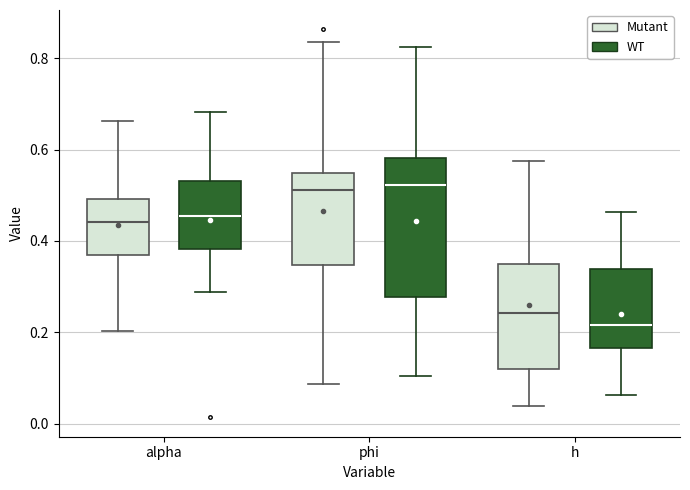

Where does the median line of the box for h (WT) sit on the y-axis? The values are not printed on the chart, so give them approximately, as read against the axis.

0.22